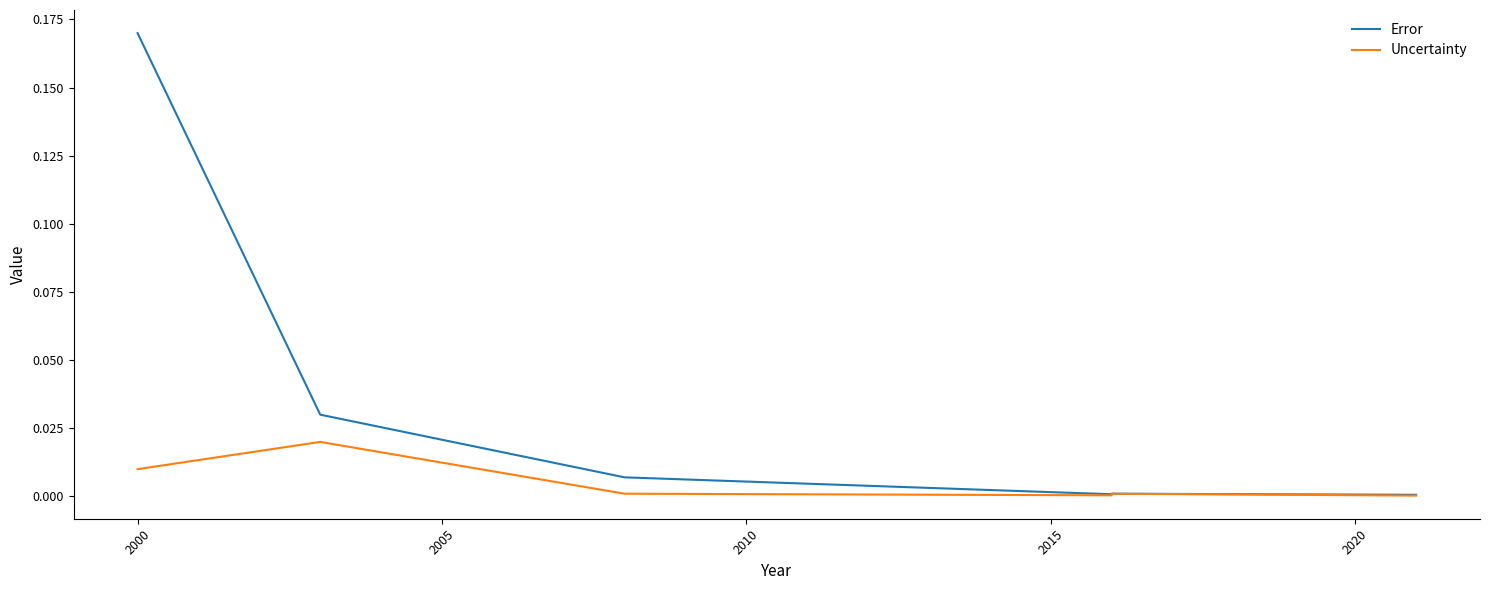

Which series has the largest range (max minus min)?

Error